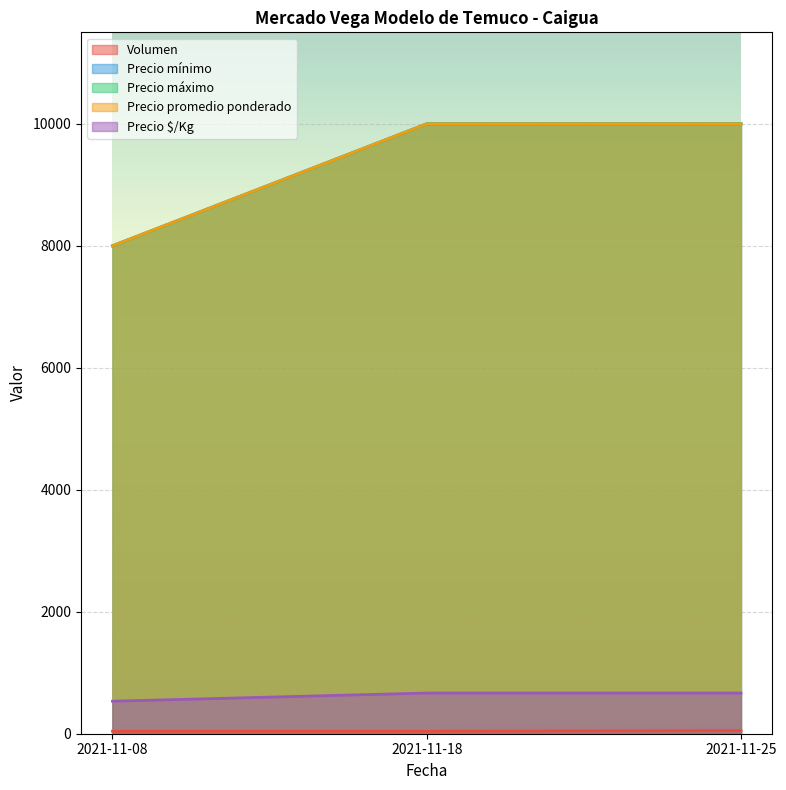

Which label corresponds to the largest value in the chart?

2021-11-18